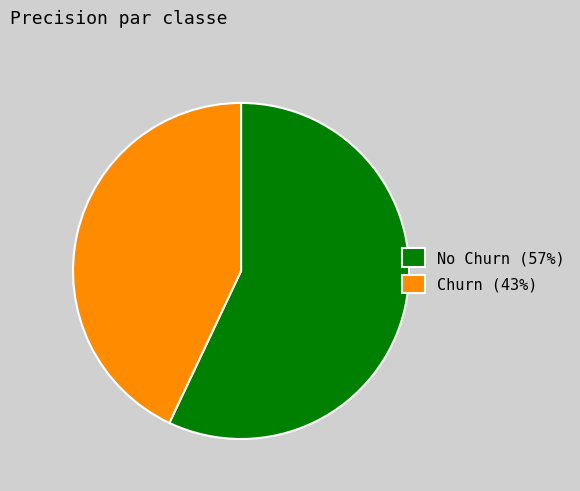

Is there any slice that represents more than half of the pie?

Yes